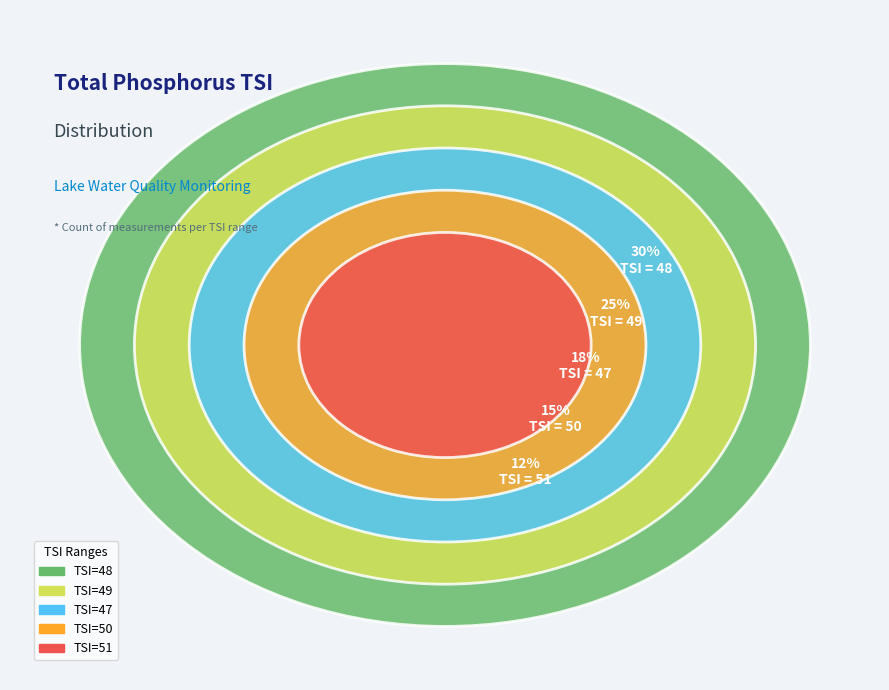

The 50 slice represents 15% of the pie. True or false?

True